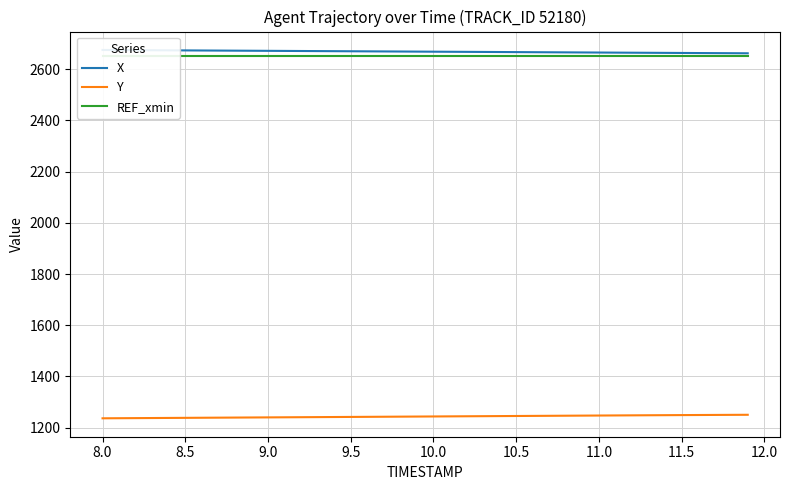

What is the minimum value for Y?

1236.7